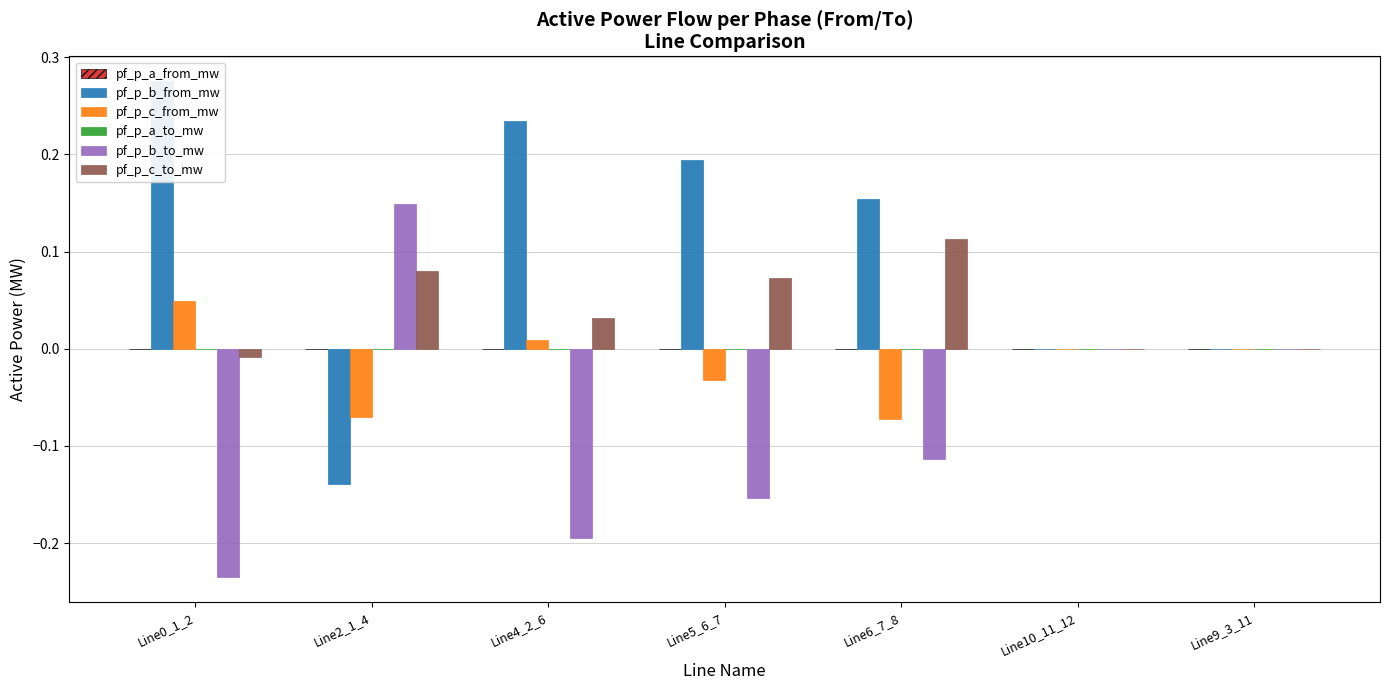

Reading right to left, what are all the values shown in this chart?

pf_p_a_from_mw: -0.0	-0.0	-0.0	0.0	0.0	0.0	-0.0
pf_p_b_from_mw: -0.0	-0.0	0.2	0.2	0.2	-0.1	0.3
pf_p_c_from_mw: -0.0	-0.0	-0.1	-0.0	0.0	-0.1	0.0
pf_p_a_to_mw: 0.0	0.0	0.0	-0.0	-0.0	-0.0	-0.0
pf_p_b_to_mw: 0.0	0.0	-0.1	-0.2	-0.2	0.1	-0.2
pf_p_c_to_mw: 0.0	0.0	0.1	0.1	0.0	0.1	-0.0